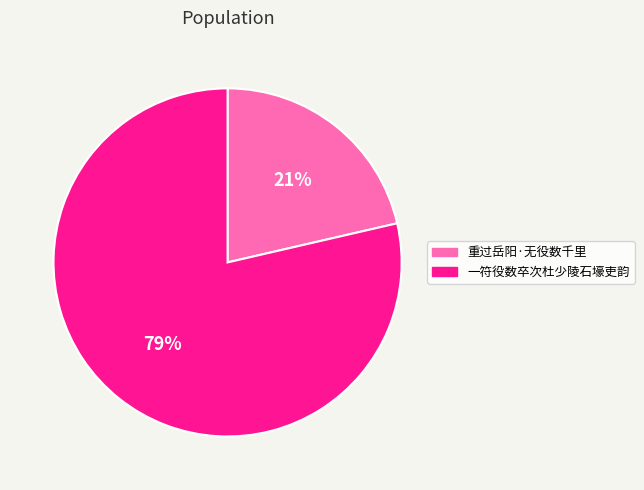

To the nearest percent, what is the combined percentage of 重过岳阳·无役数千里 and 一符役数卒次杜少陵石壕吏韵?

100%